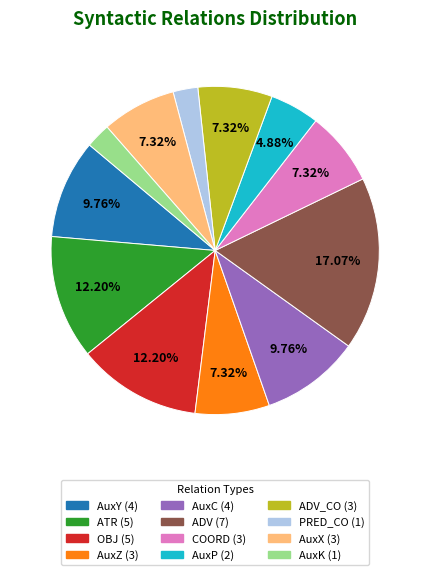

Does any single category account for the majority?

No